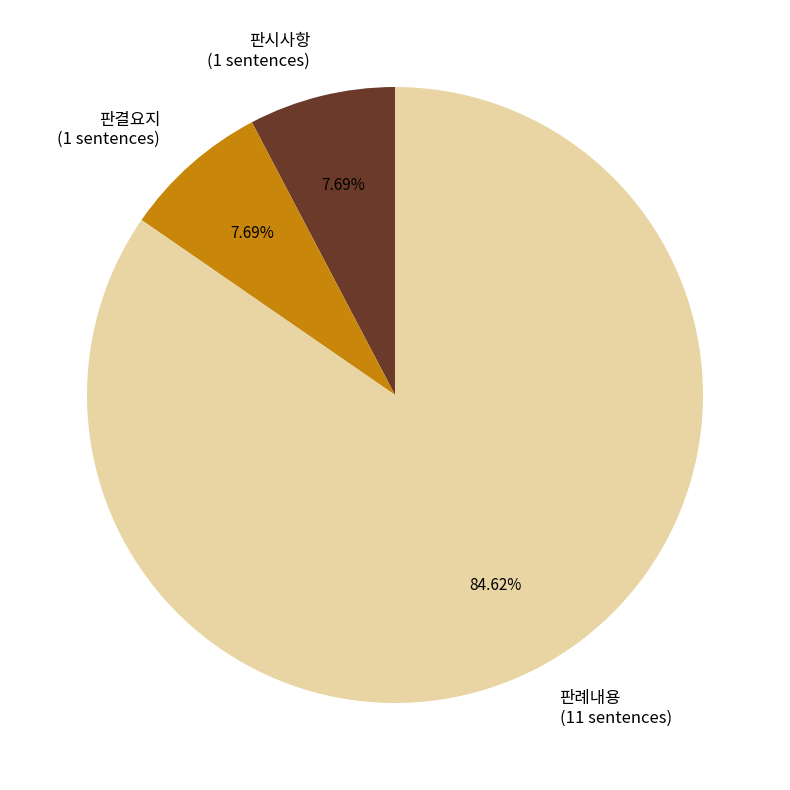

Which category accounts for the majority?

판례내용